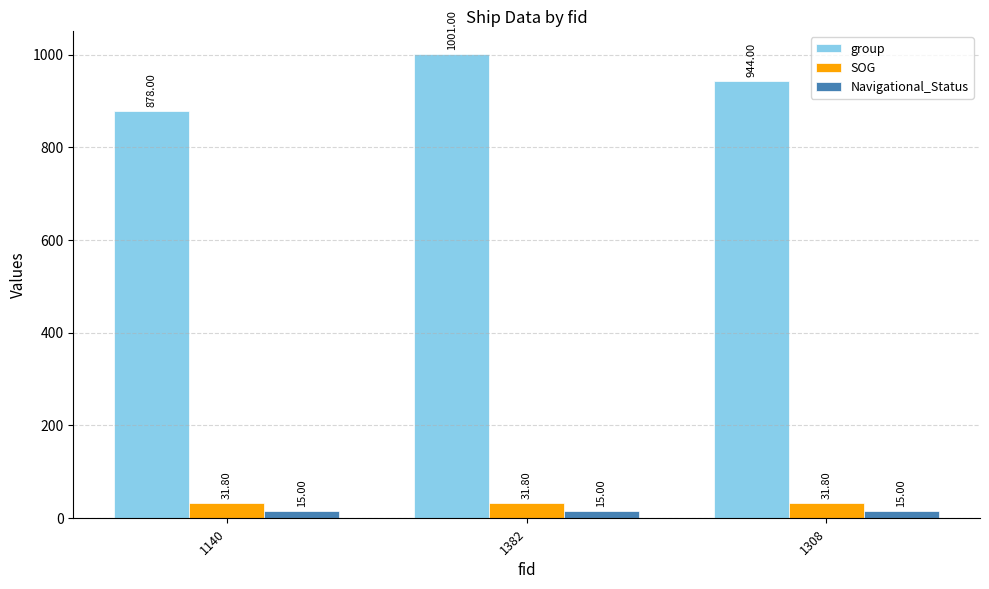

What is the sum of all Navigational_Status values?

45.0